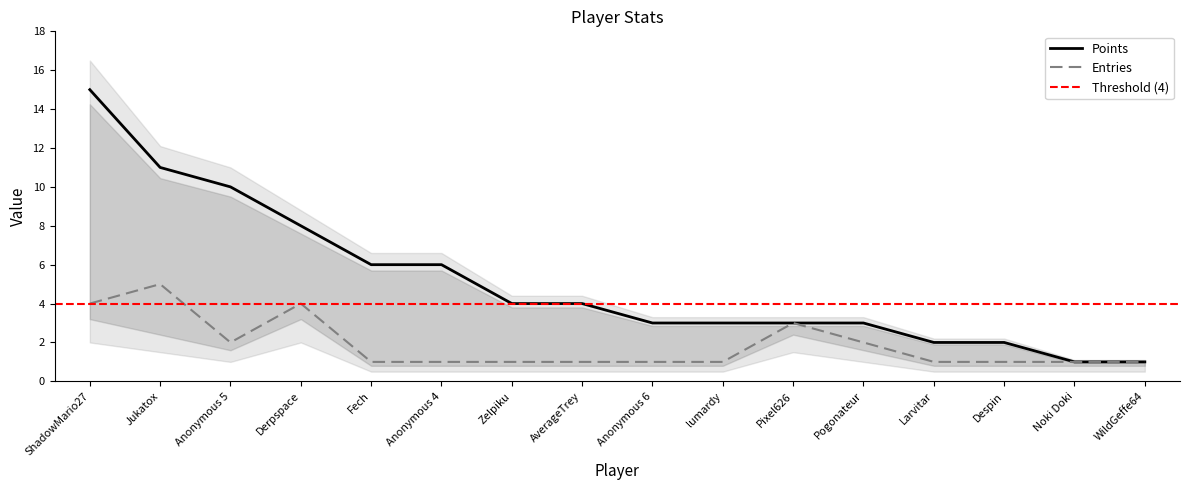

What is the greatest value displayed?

15